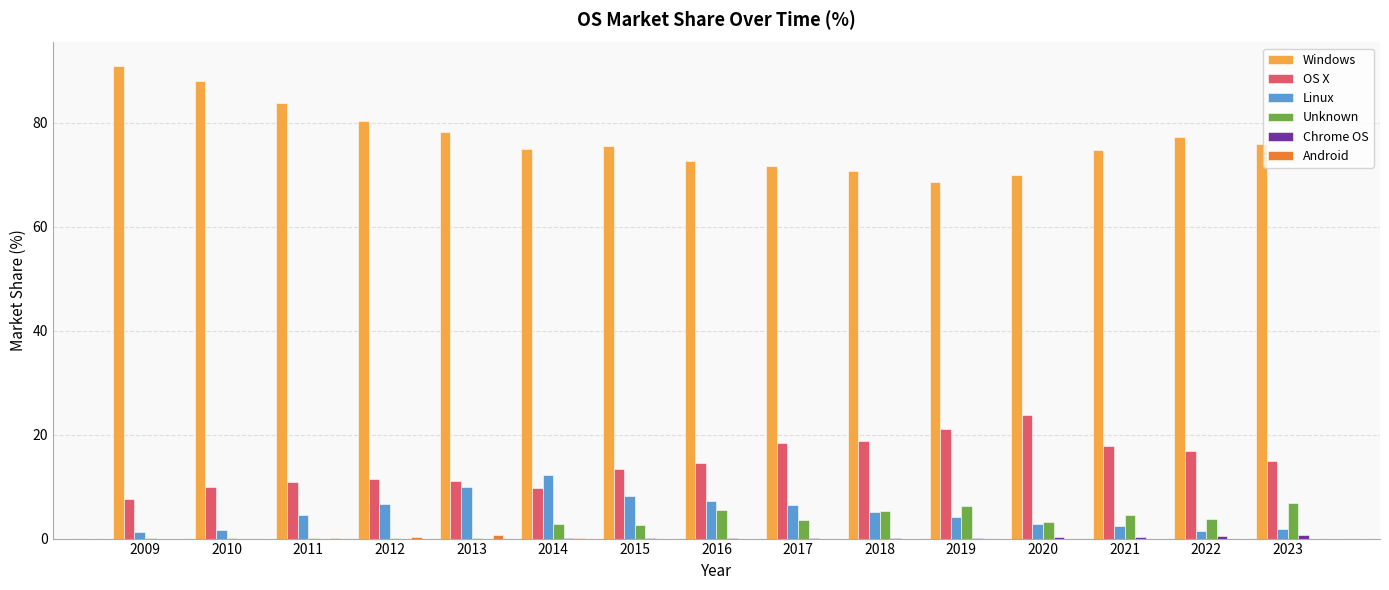

Does the chart contain stacked bars?

No